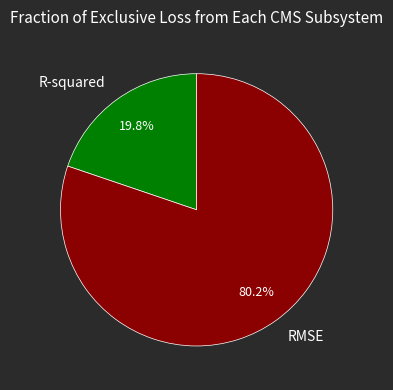

Does RMSE represent more than half of the total?

Yes